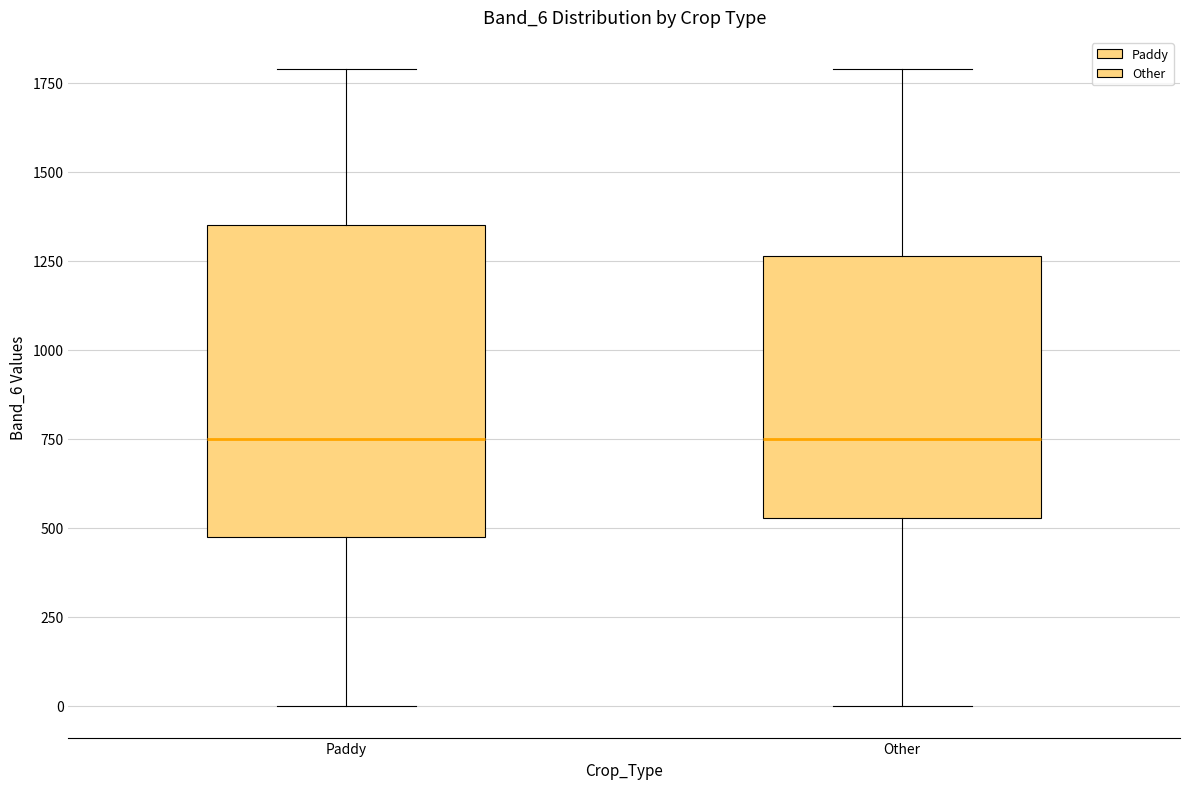

Comparing the boxes themselves (not the whiskers), which one is the tallest?

Paddy